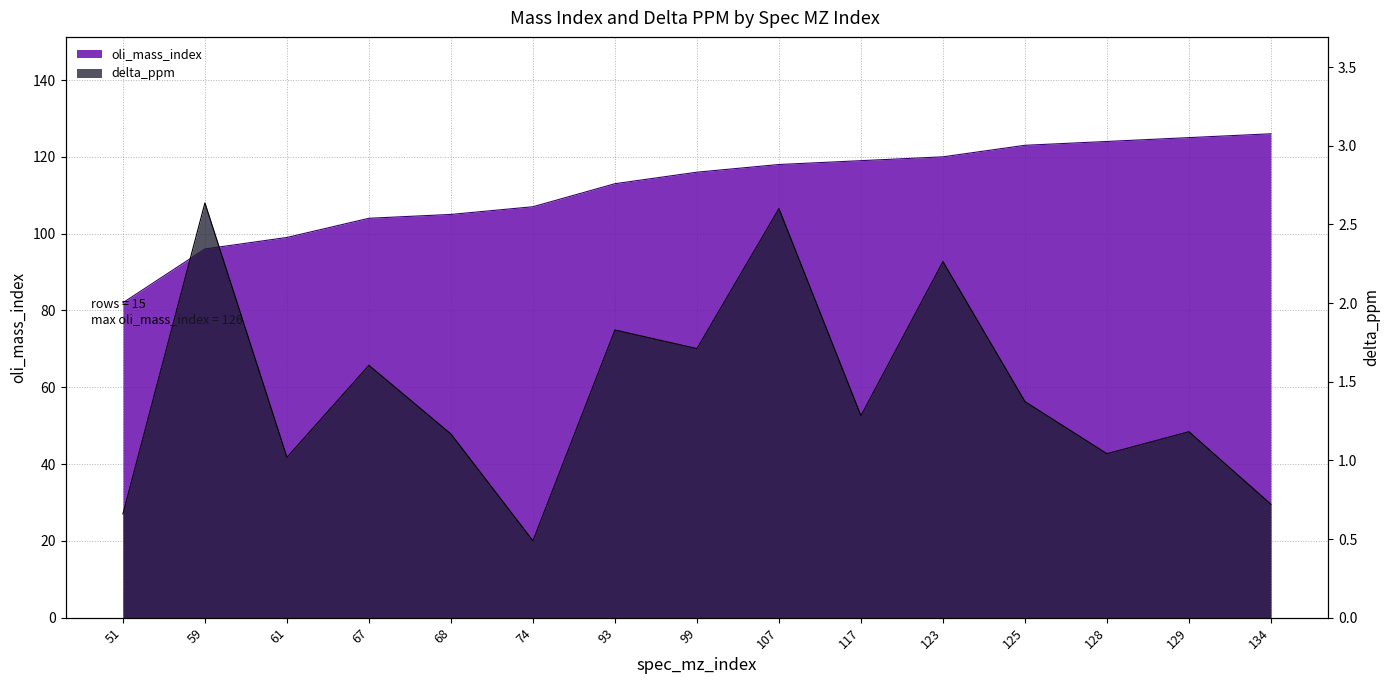

Reading left to right, transcribe all the data shown in this chart.

oli_mass_index: 51=82.0	59=96.0	61=99.0	67=104.0	68=105.0	74=107.0	93=113.0	99=116.0	107=118.0	117=119.0	123=120.0	125=123.0	128=124.0	129=125.0	134=126.0
delta_ppm: 51=0.7	59=2.6	61=1.0	67=1.6	68=1.2	74=0.5	93=1.8	99=1.7	107=2.6	117=1.3	123=2.3	125=1.4	128=1.0	129=1.2	134=0.7